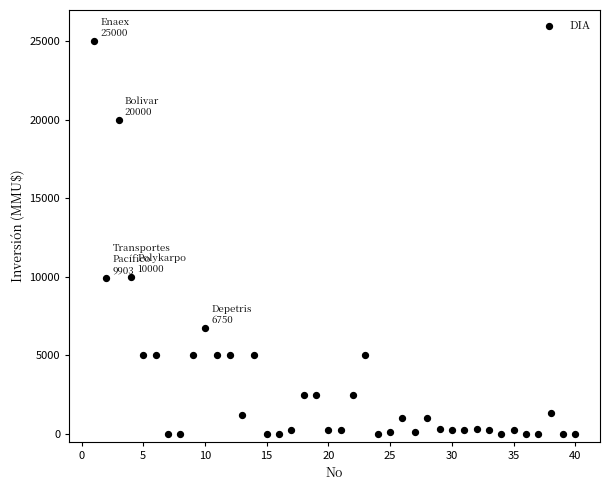

What is the range of Y values (max minus min)?

25000